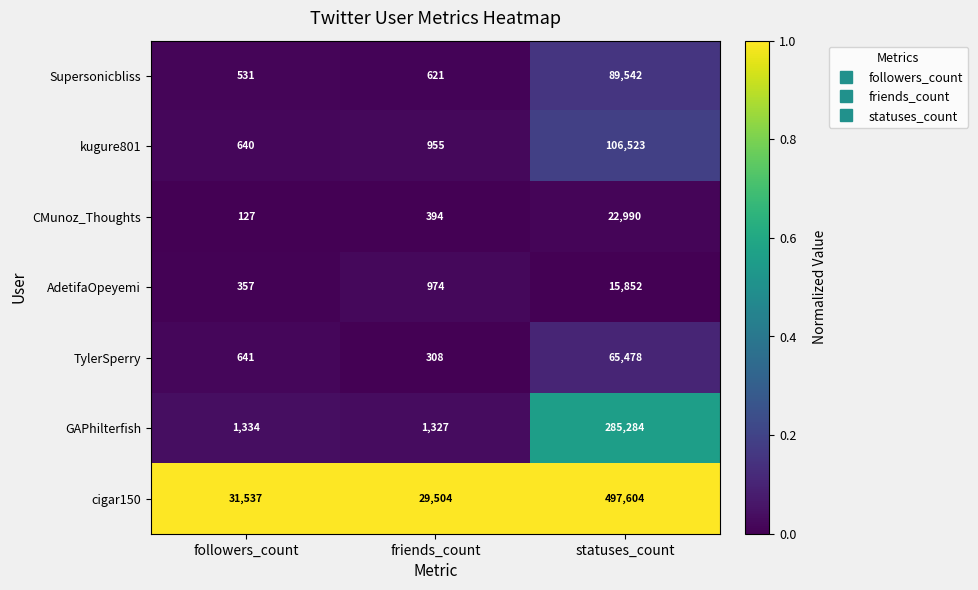

The cigar150 series shows 7720 at followers_count. True or false?

False